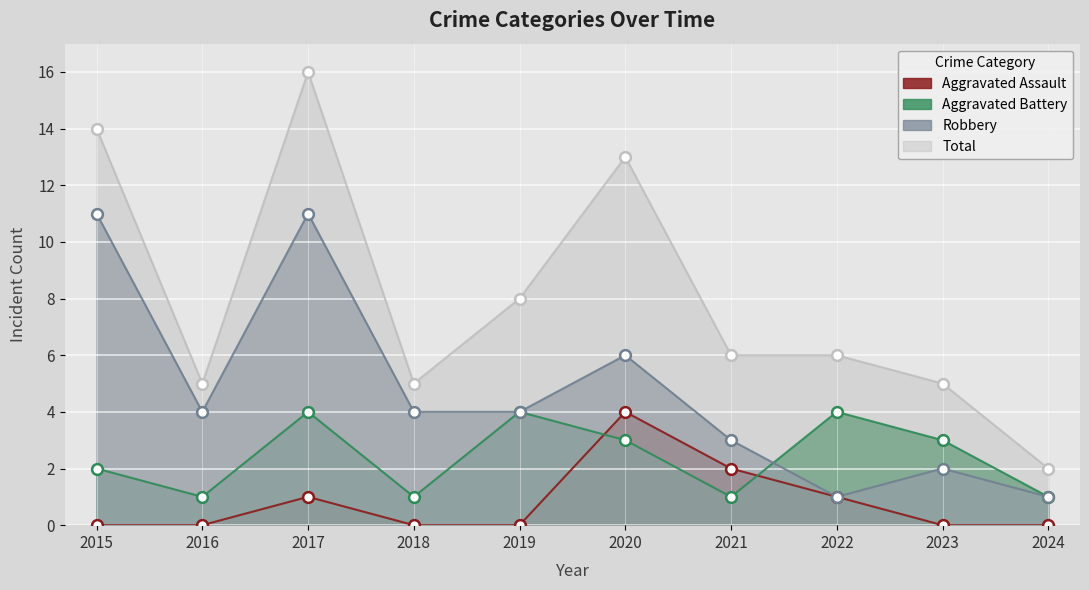

Which series contains the lowest Y value?

Aggravated Assault